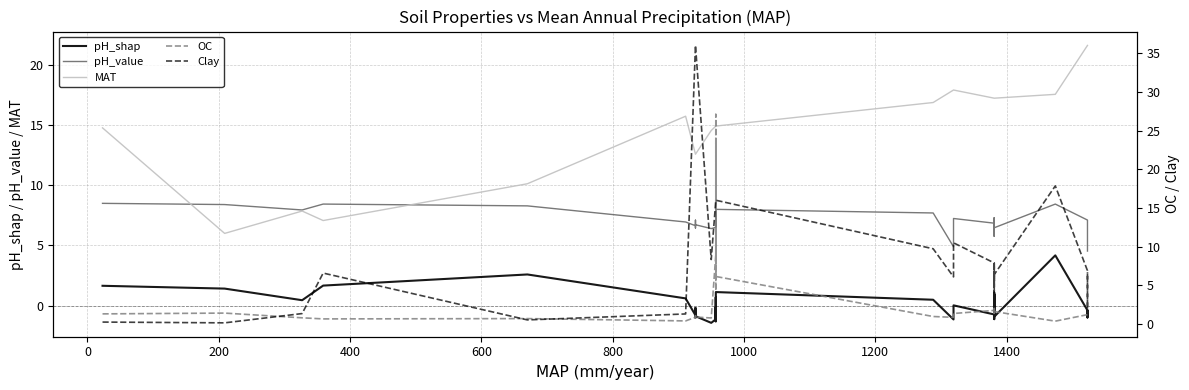

True or false: Clay has more than 0 interior local peaks.

True